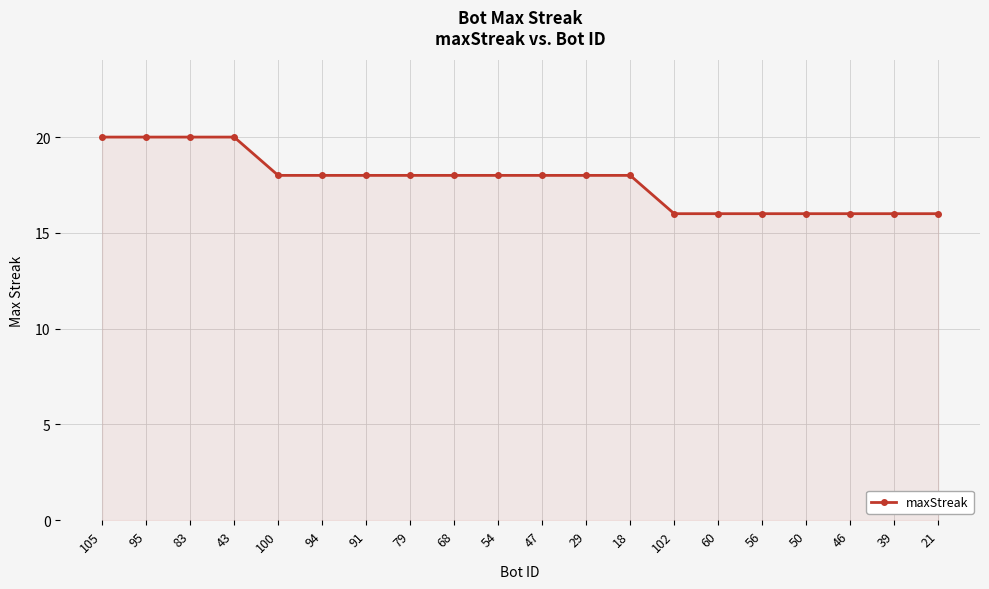

What is the ratio of the value at 46 to the value at 105?

0.8